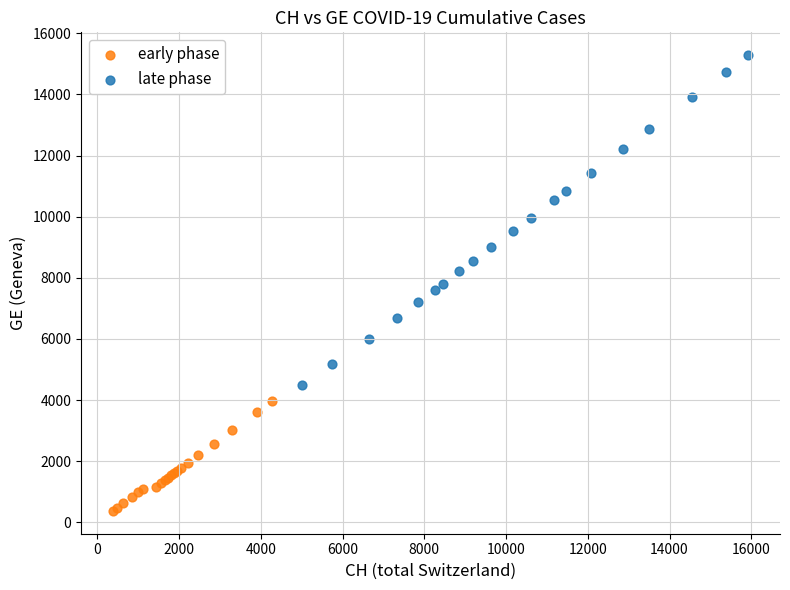

Which series contains the lowest Y value?

early phase